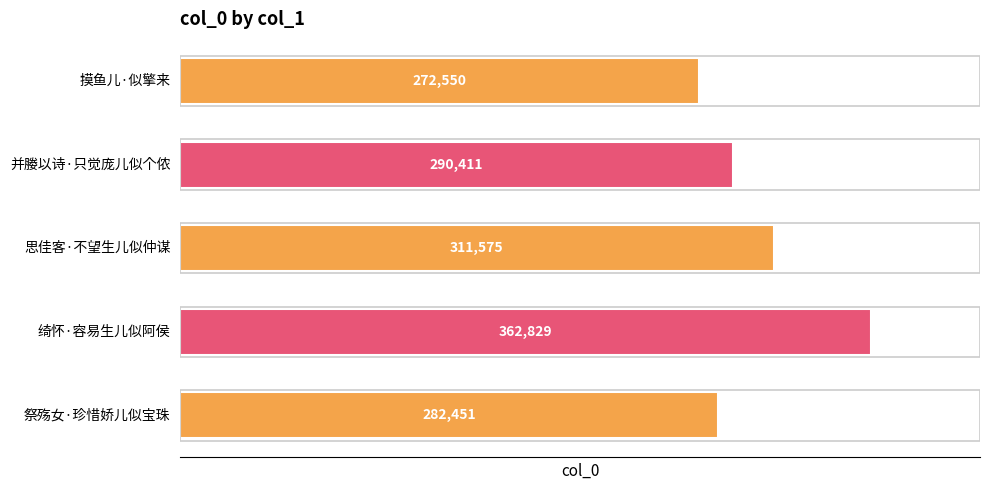

What is the sum of all values?

1519816